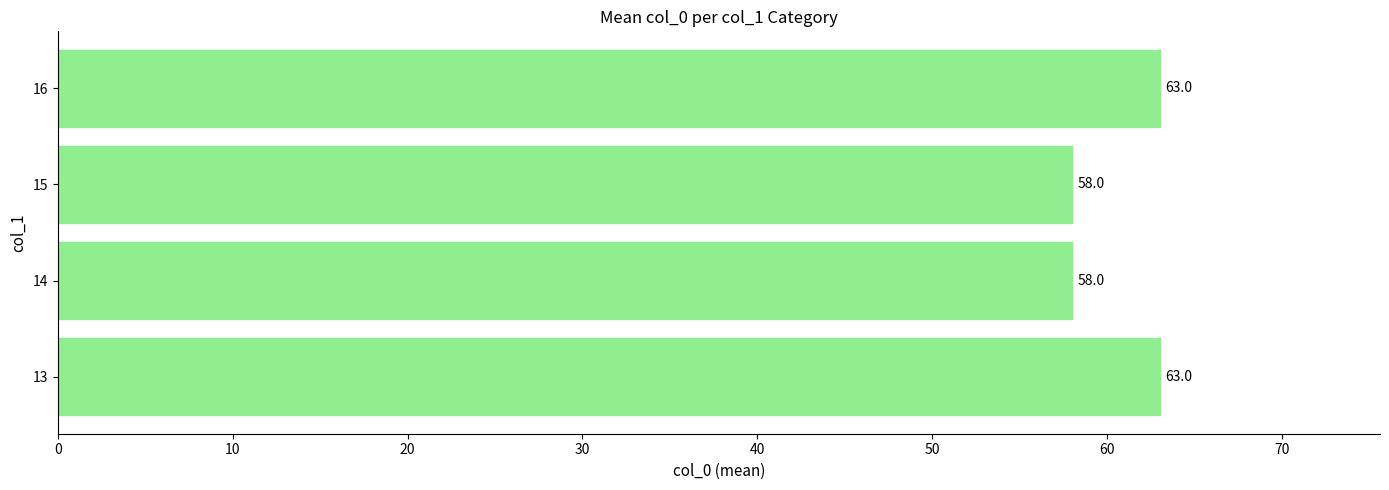

What is the difference between the maximum and minimum values?

5